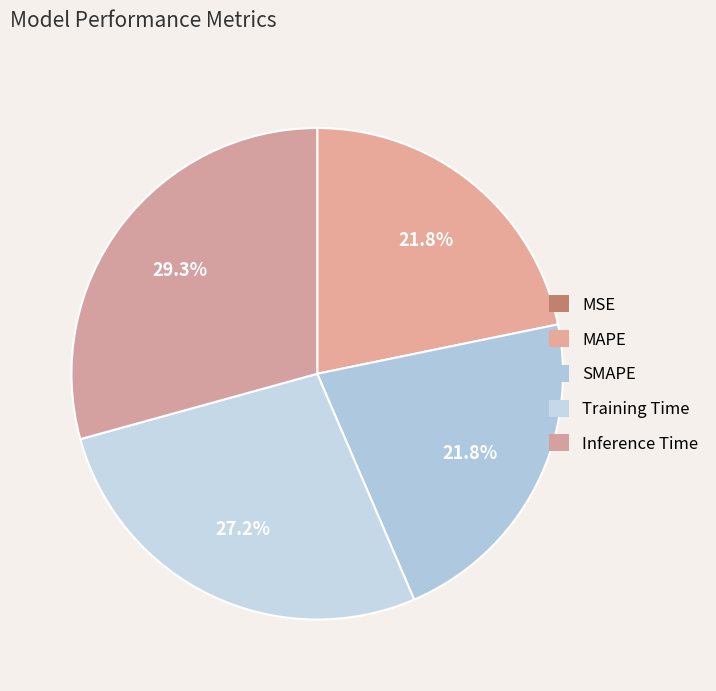

How many slices are in this pie chart?

5